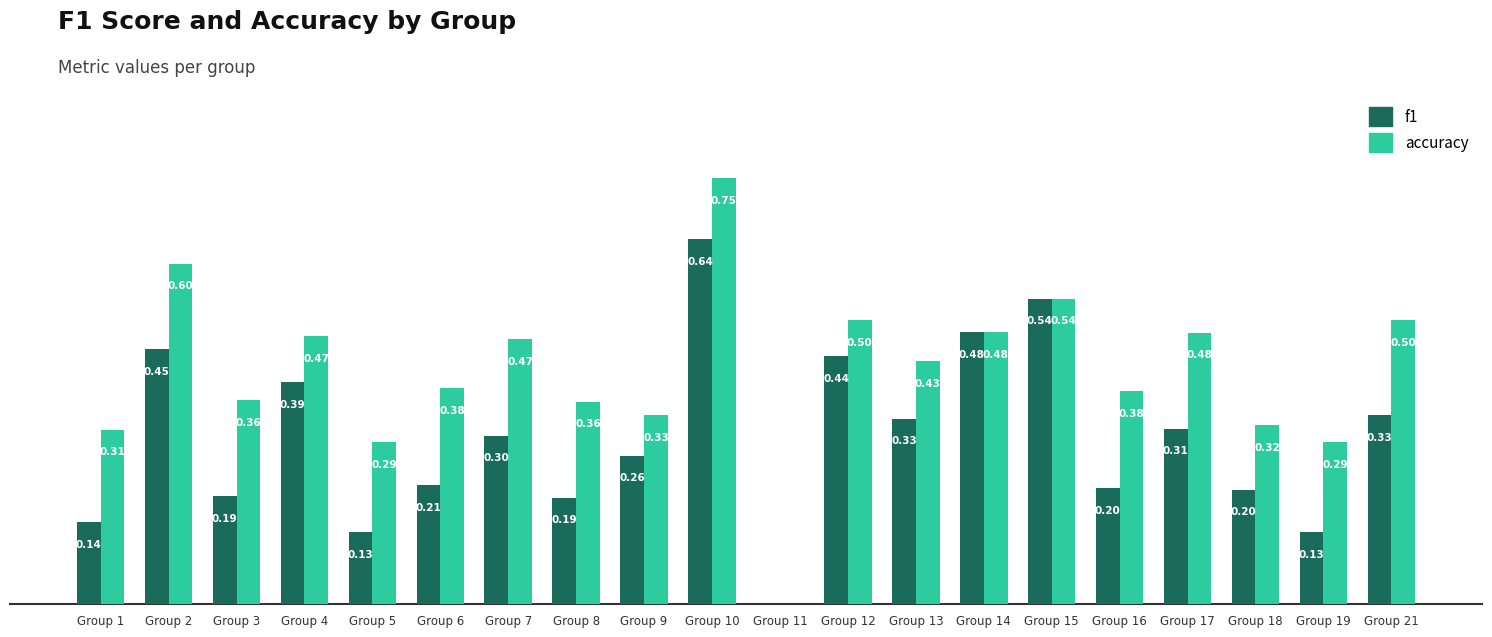

Which category has the highest value in the accuracy series?

Group 10